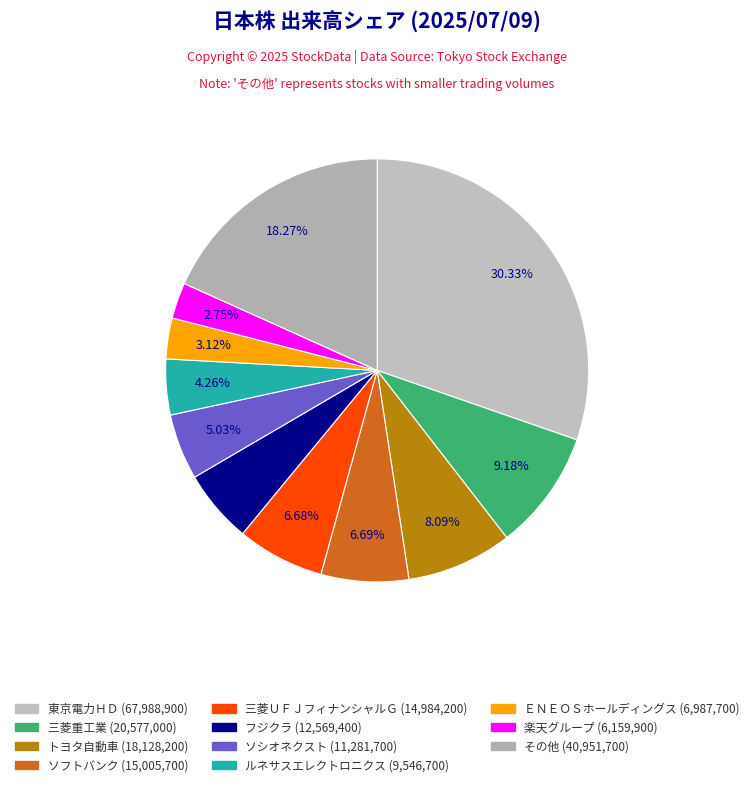

How many segments does this pie chart have?

11